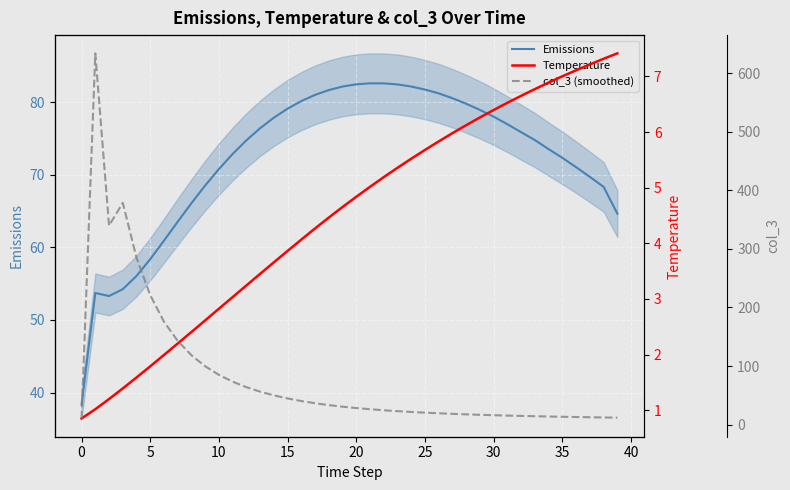

Which series has the largest range (max minus min)?

col_3 (smoothed)